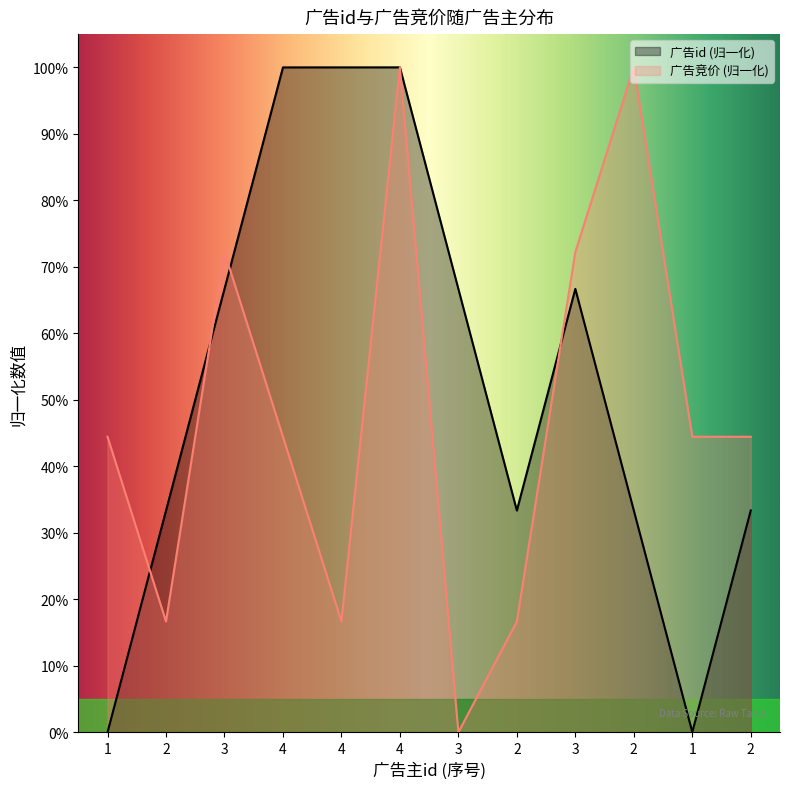

How many categories are shown in the chart?

12